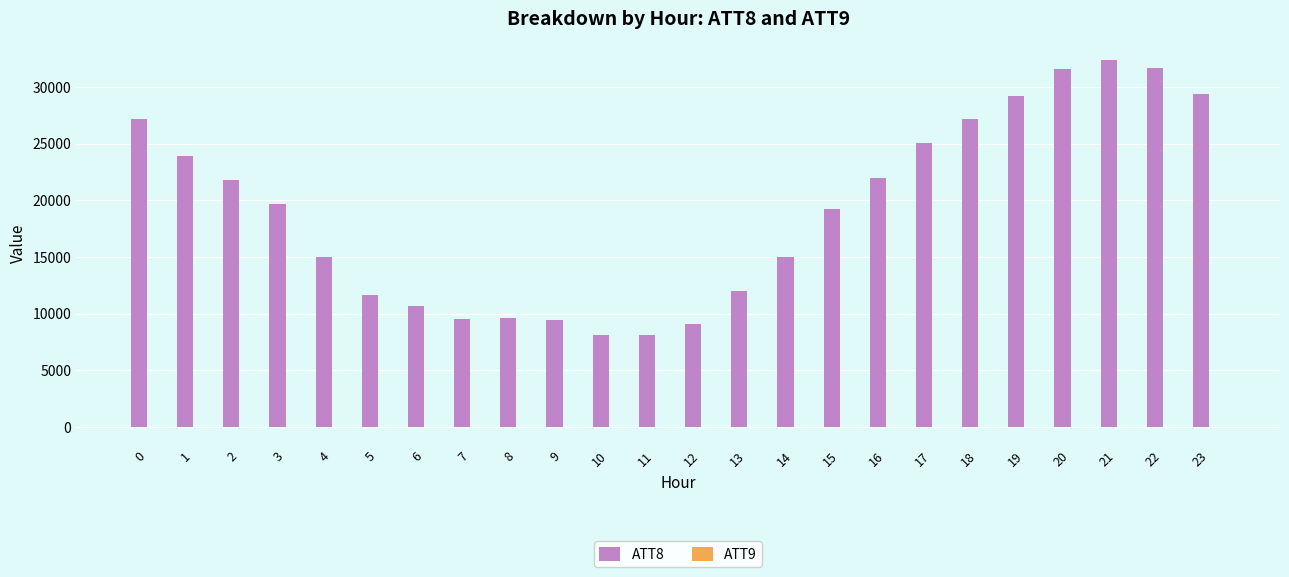

Which series has the largest total across all categories?

ATT8